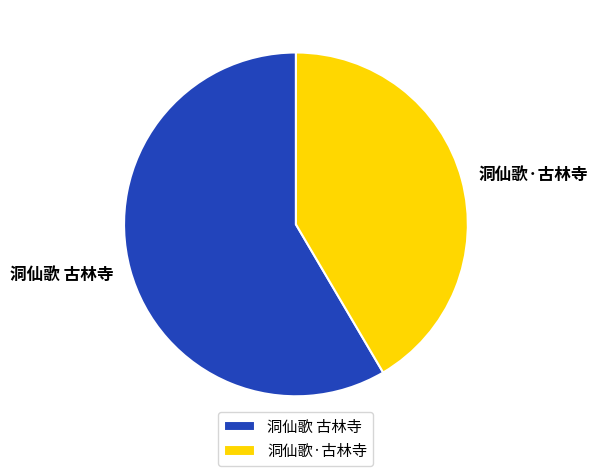

Is the sum of 洞仙歌·古林寺 and 洞仙歌 古林寺 greater than half?

Yes